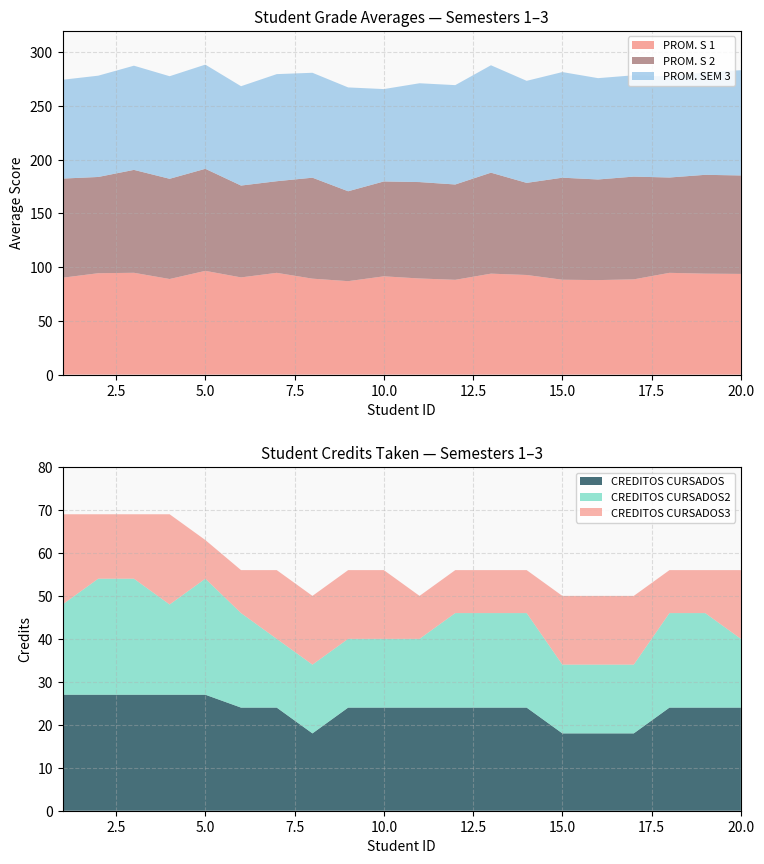

Reading left to right, what are all the values shown in this chart?

PROM. S 1: 90.2	94.4	94.8	89.0	96.6	90.5	94.8	89.3	87.0	91.5	89.5	88.2	94.0	92.8	88.3	88.0	88.7	94.8	94.0	93.8
PROM. S 2: 92.3	89.6	95.8	93.3	95.0	85.5	85.3	94.0	83.7	88.3	89.8	88.8	94.0	85.8	95.0	93.7	95.7	88.8	92.0	91.7
PROM. SEM 3: 92.0	94.3	97.0	95.5	97.0	92.5	99.7	97.7	96.7	86.0	92.0	92.5	100.0	95.0	98.3	94.3	94.3	94.0	95.5	98.0
CREDITOS CURSADOS: 27.0	27.0	27.0	27.0	27.0	24.0	24.0	18.0	24.0	24.0	24.0	24.0	24.0	24.0	18.0	18.0	18.0	24.0	24.0	24.0
CREDITOS CURSADOS2: 21.0	27.0	27.0	21.0	27.0	22.0	16.0	16.0	16.0	16.0	16.0	22.0	22.0	22.0	16.0	16.0	16.0	22.0	22.0	16.0
CREDITOS CURSADOS3: 21.0	15.0	15.0	21.0	9.0	10.0	16.0	16.0	16.0	16.0	10.0	10.0	10.0	10.0	16.0	16.0	16.0	10.0	10.0	16.0